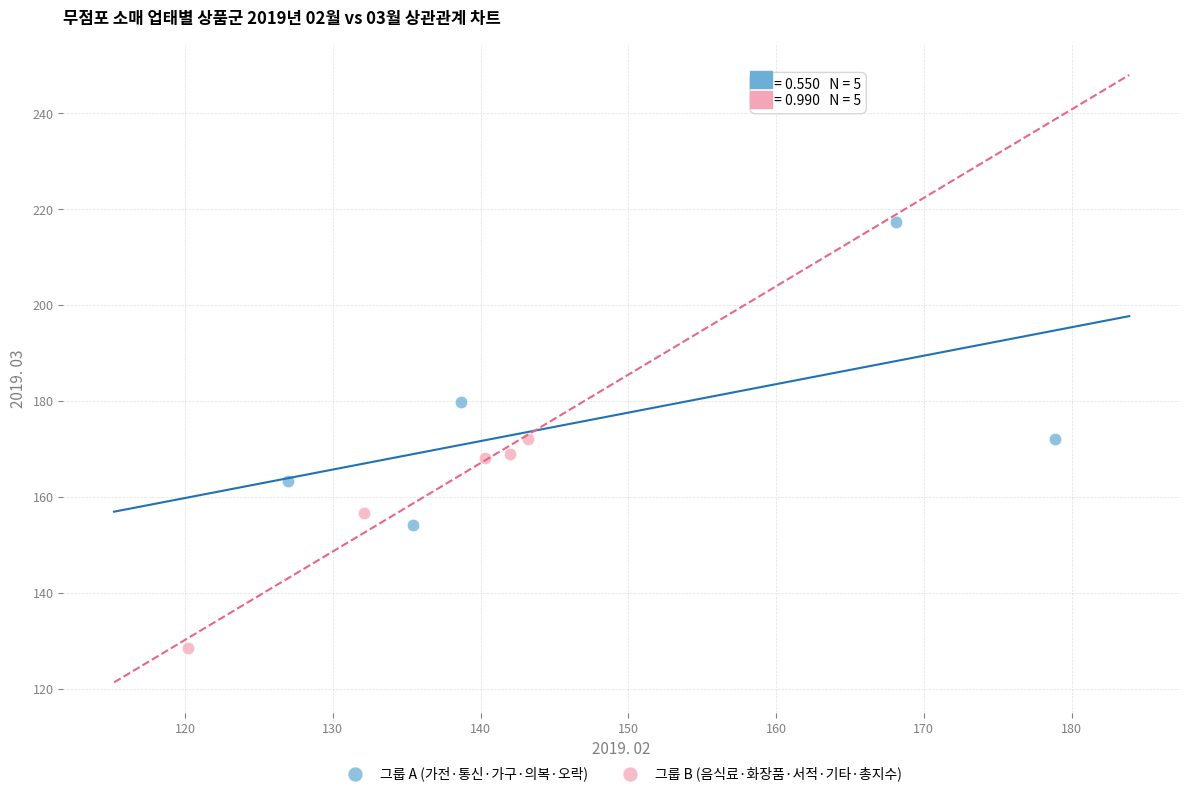

Which series has the largest Y range (max minus min)?

그룹 A (가전·통신·가구·의복·오락)